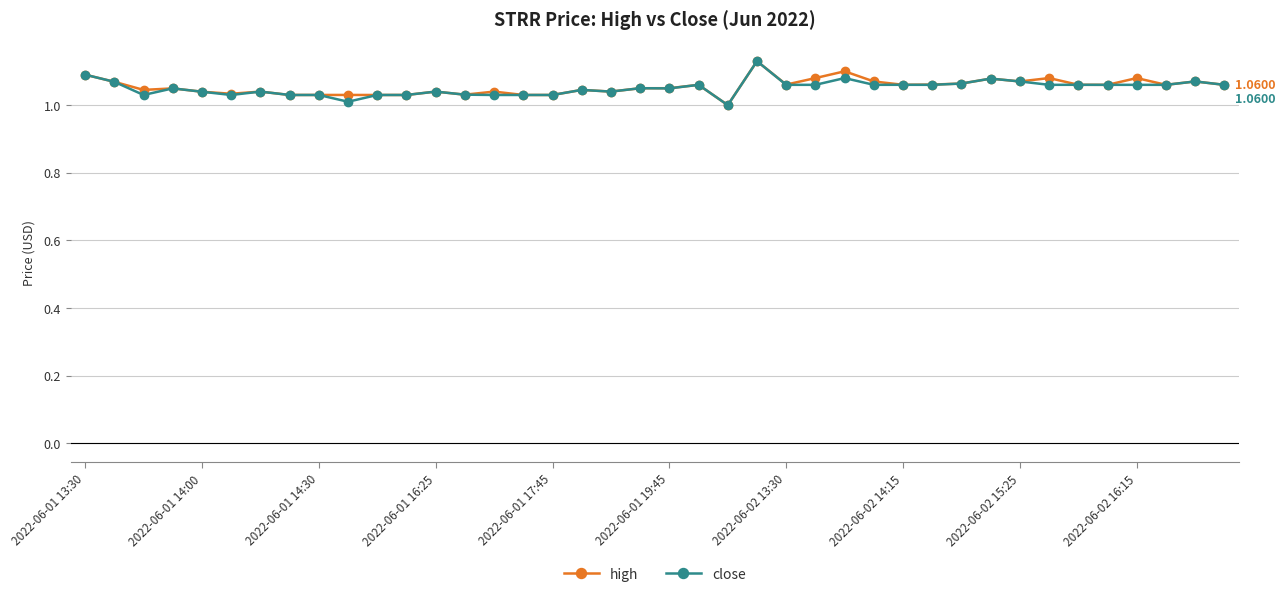

True or false: high has more than 2 interior local peaks.

True